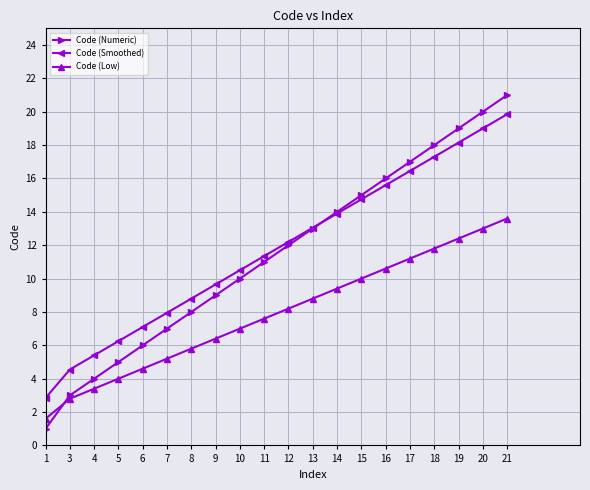

True or false: Code (Smoothed) and Code (Low) intersect in this chart.

False